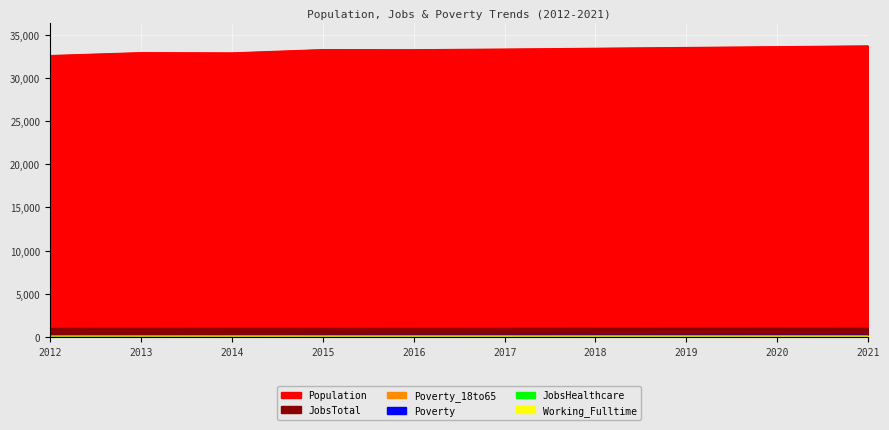

What are all the series names shown in the legend?

Population, Working_Fulltime, JobsTotal, Poverty, Poverty_18to65, JobsHealthcare